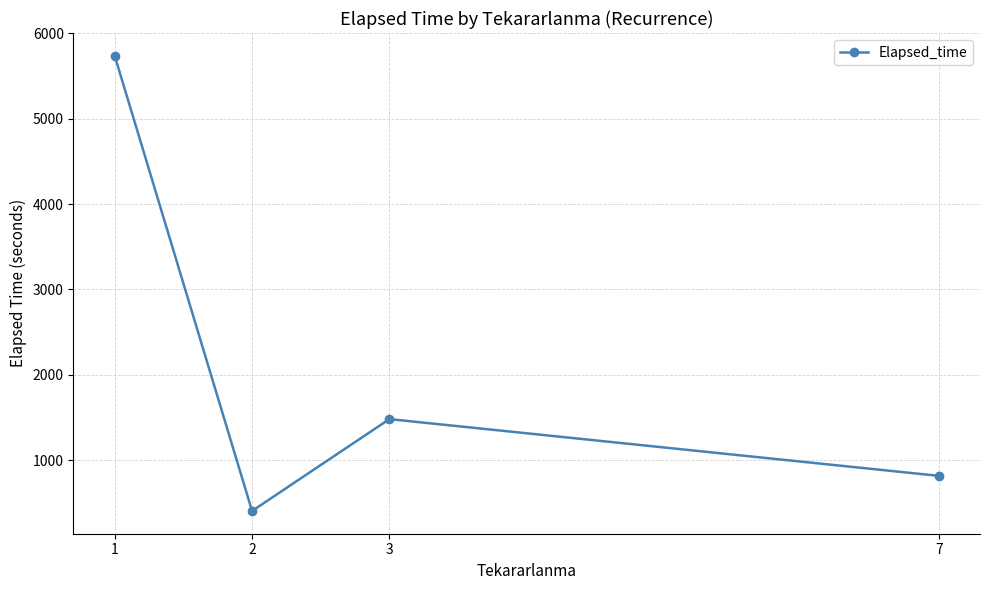

Which category has the highest value across all series?

1